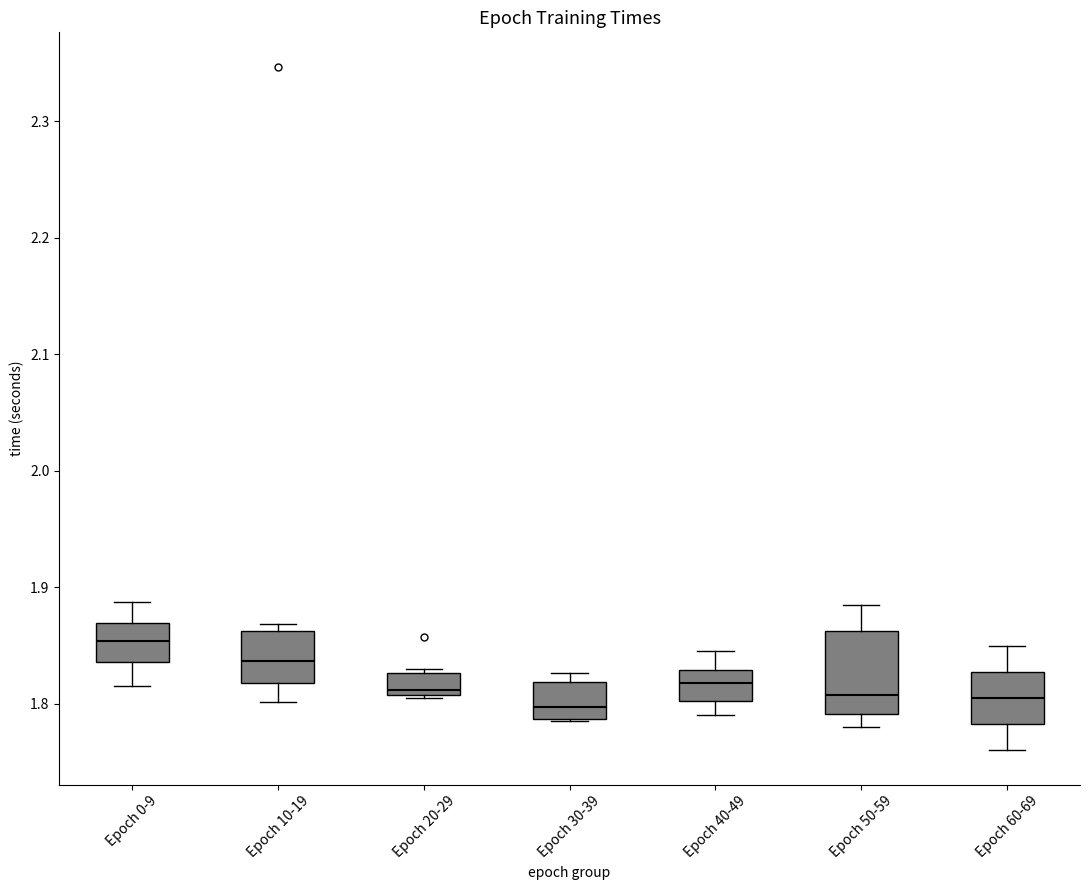

Where does the median line of the box for Epoch 30-39 sit on the y-axis? The values are not printed on the chart, so give them approximately, as read against the axis.

1.80